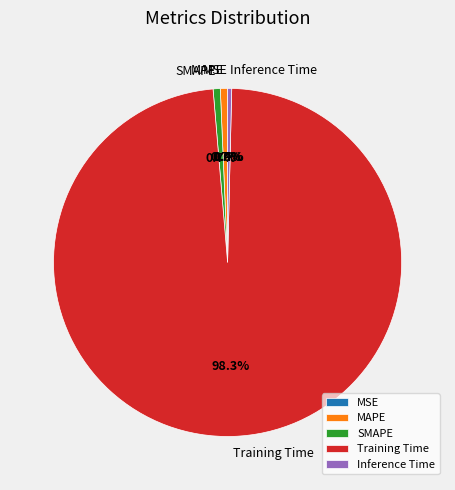

Which category accounts for the majority?

Training Time